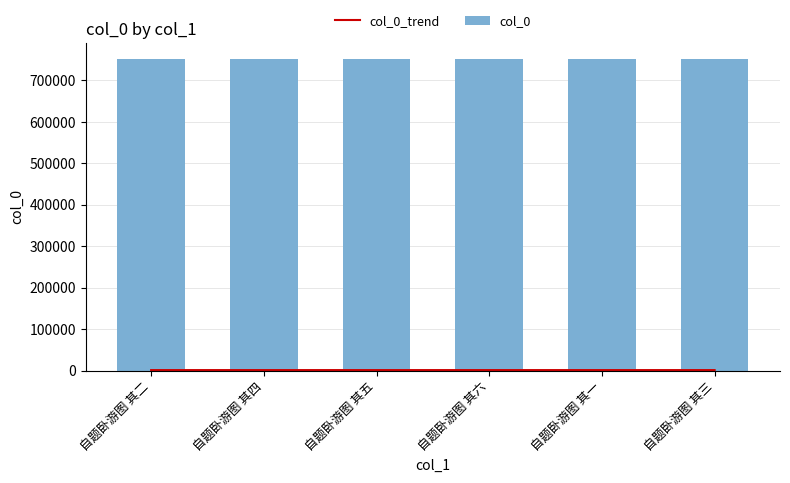

What is the approximate value of col_0_trend at 自题卧游图 其三?

1505.0